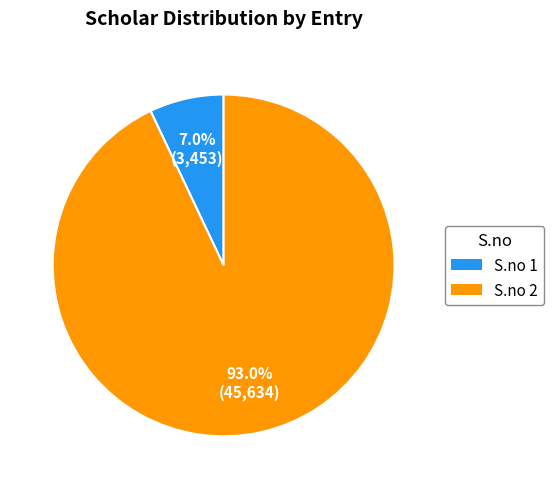

Between S.no 1 and S.no 2, which is larger?

S.no 2